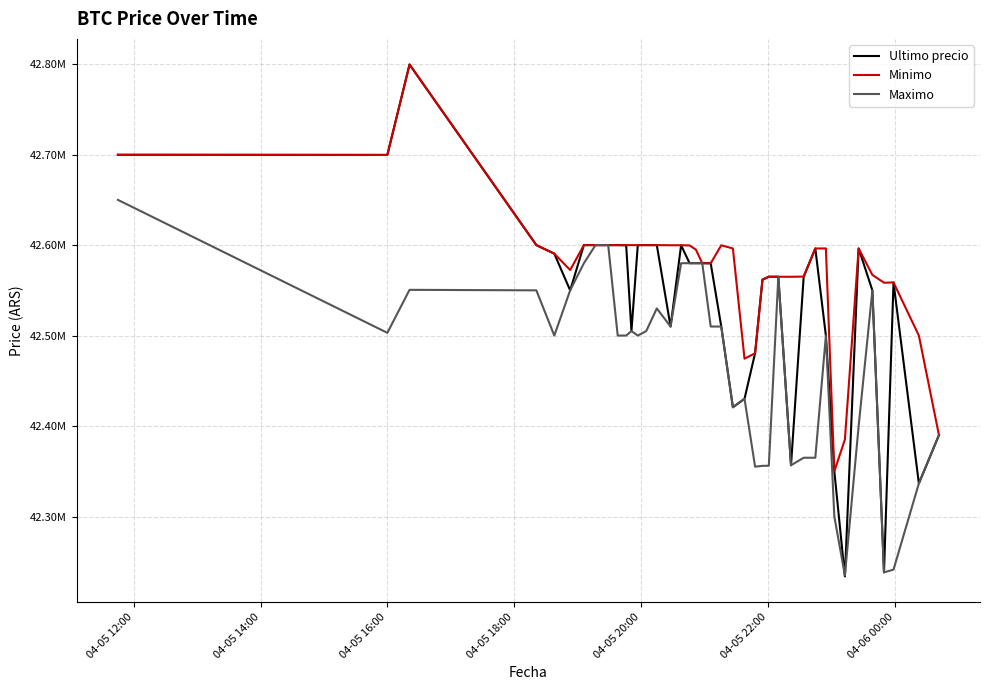

What are all the series names shown in the legend?

Ultimo precio, Minimo, Maximo